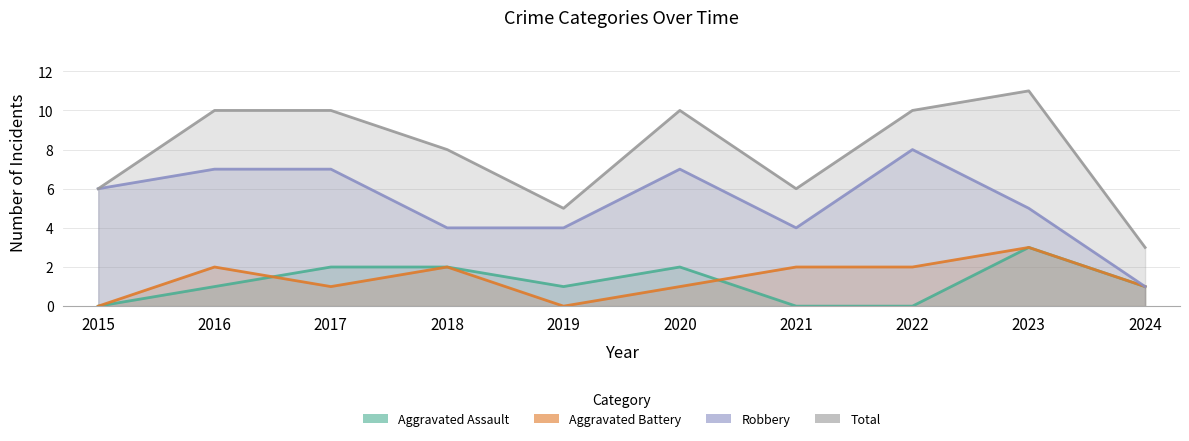

At how many categories does at least one series exceed 9?

5